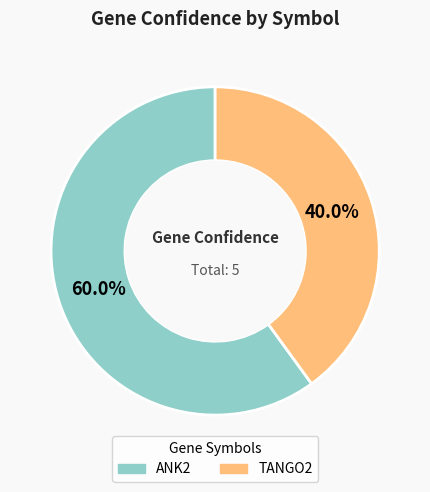

What percentage do ANK2 and TANGO2 together represent?

100.0%